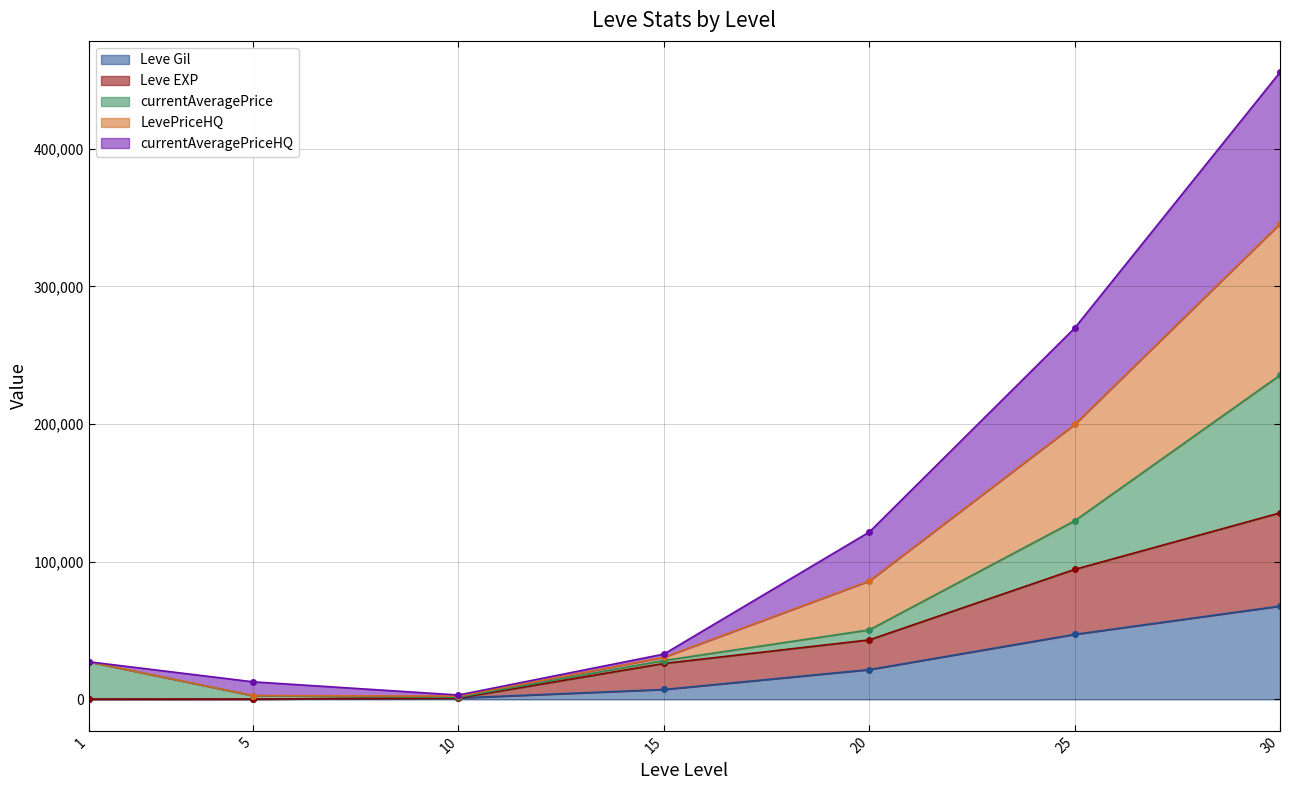

What is the maximum value for Leve Gil?

67730